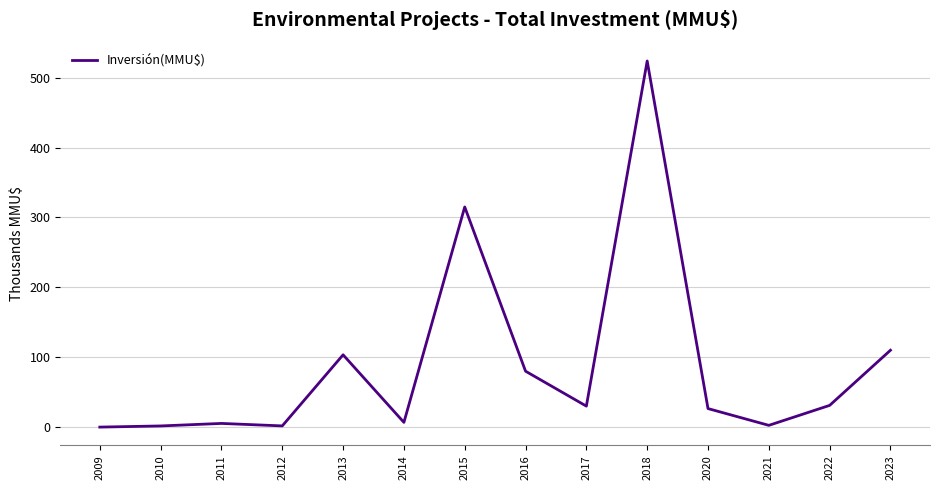

Does the chart have visible grid lines?

Yes